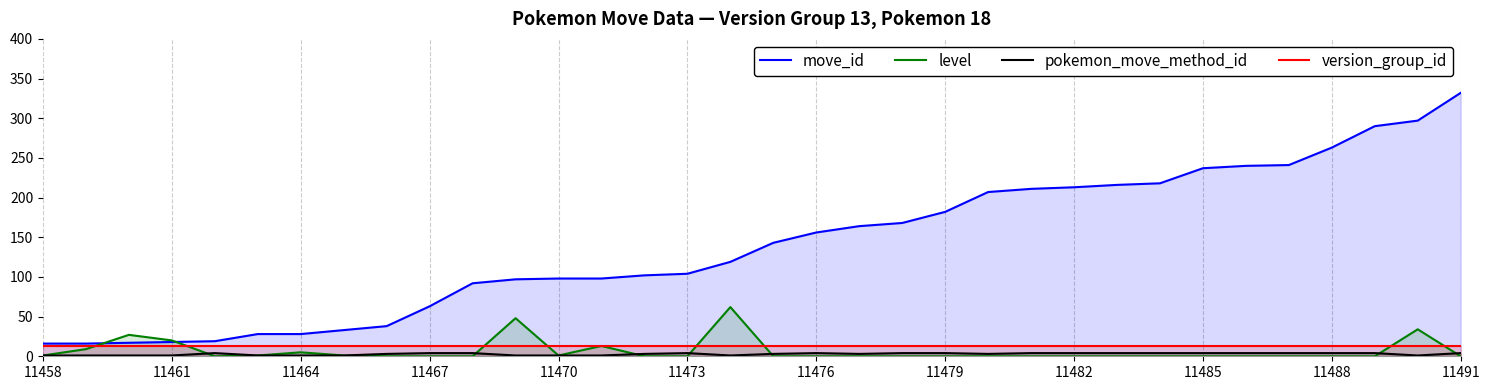

Which series has the largest total across all categories?

move_id